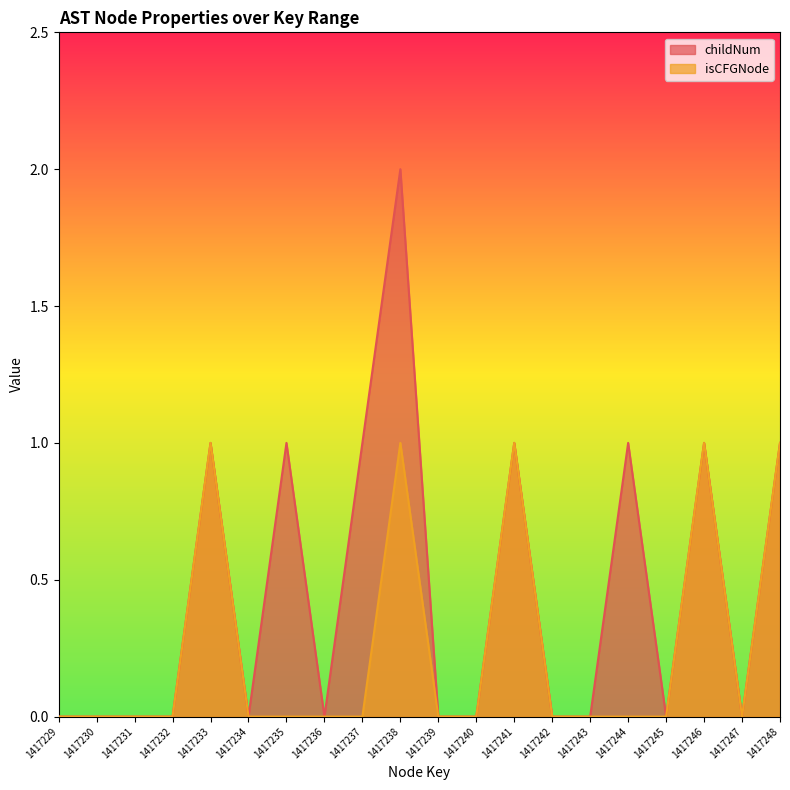

What is the value of the isCFGNode_count point at the 5th from the left?

1